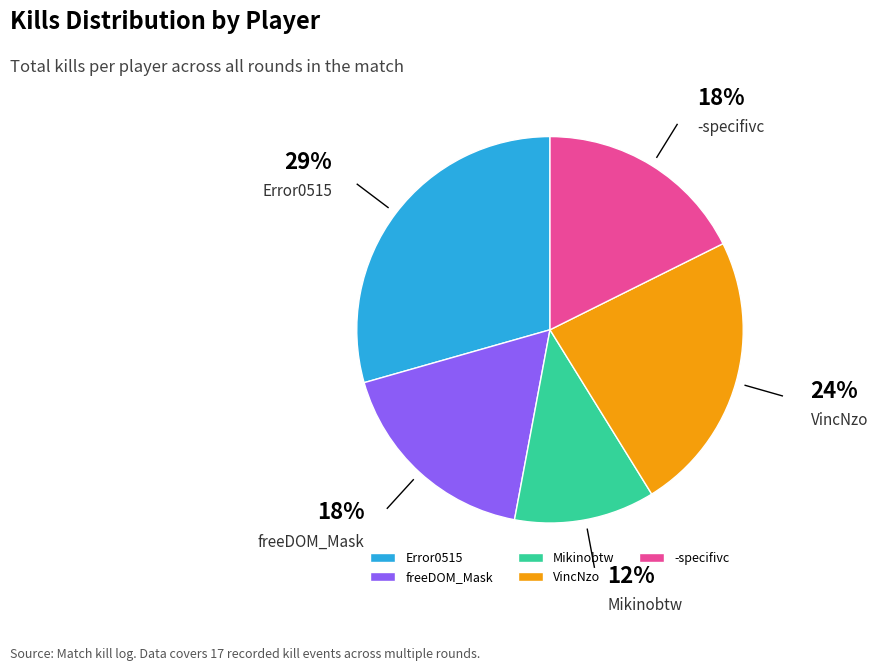

What percentage is the VincNzo slice, to the nearest percent?

24%